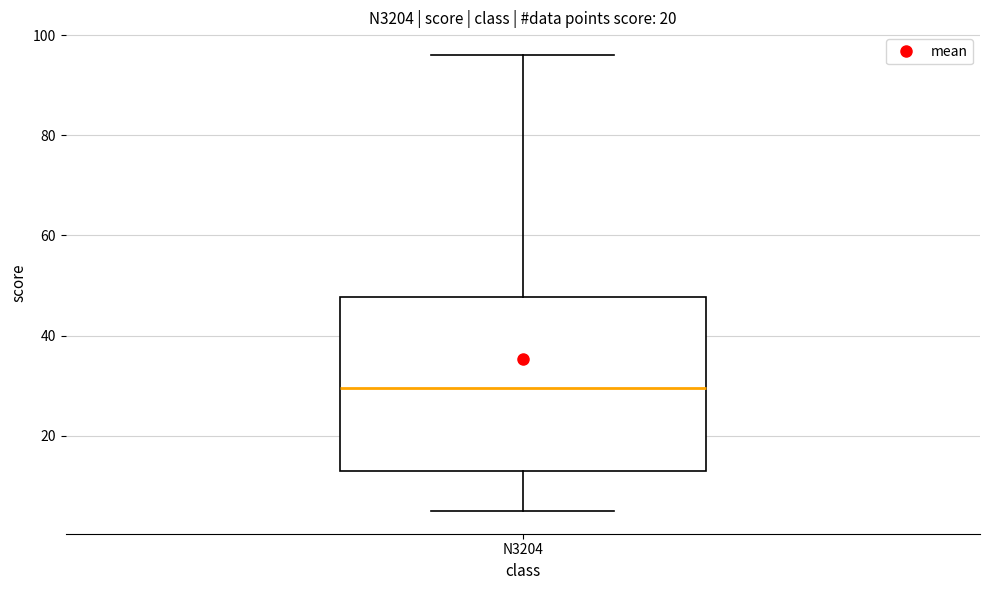

Transcribe this box plot: give where the median line is, the range the box spans, and where the two whiskers end, as read against the y-axis. The values are not printed on the chart, so give them approximately, as read against the axis.

median 30, box 14 to 48, whiskers 6 to 96